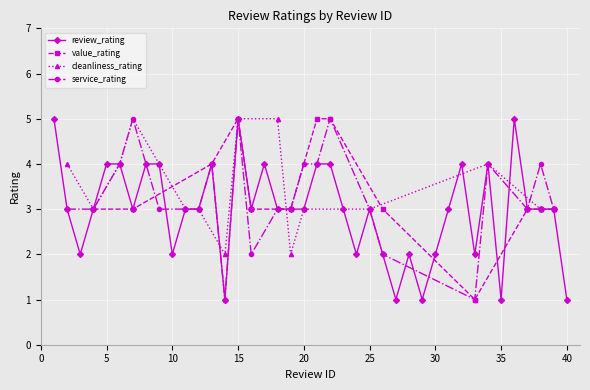

Count the cleanliness_rating values in the range 0 to 3.

33